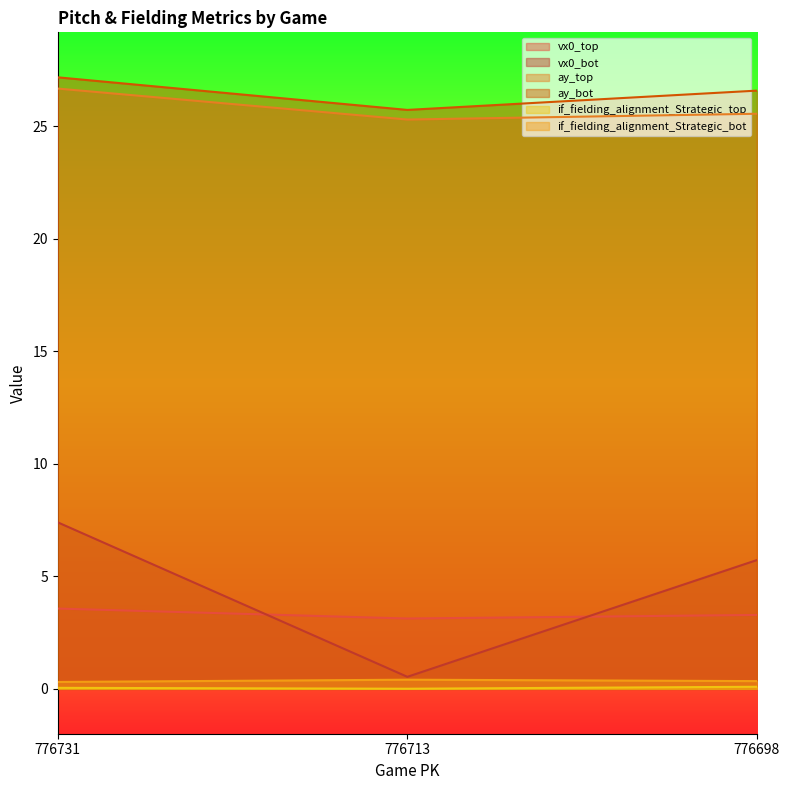

Reading left to right, list all the values displayed in this chart.

vx0_top: 3.6	3.1	3.3
vx0_bot: 7.4	0.5	5.7
ay_top: 26.7	25.3	25.6
ay_bot: 27.2	25.7	26.6
if_fielding_alignment_Strategic_top: 0.0	0.0	0.1
if_fielding_alignment_Strategic_bot: 0.3	0.4	0.3